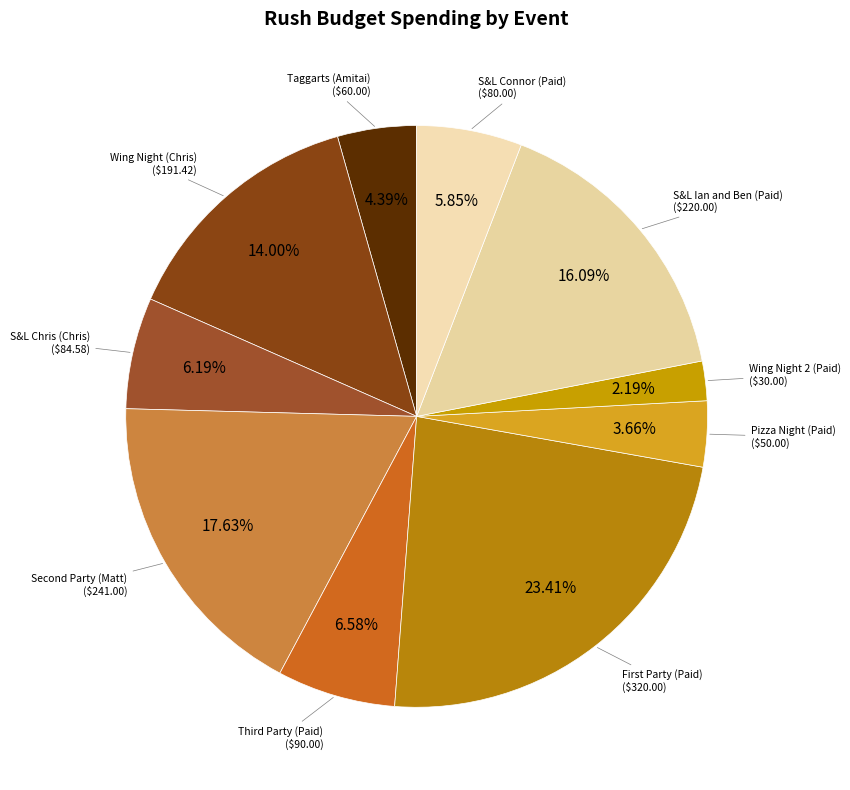

What portion of the pie excludes Taggarts (Amitai)?

95.6%